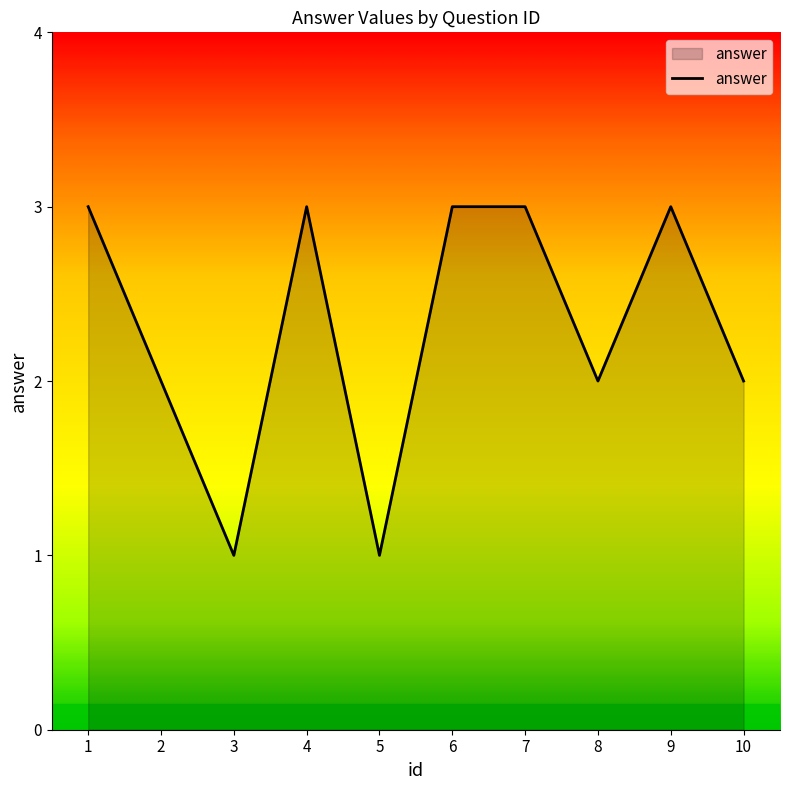

Between 5 and 7, which is larger?

7